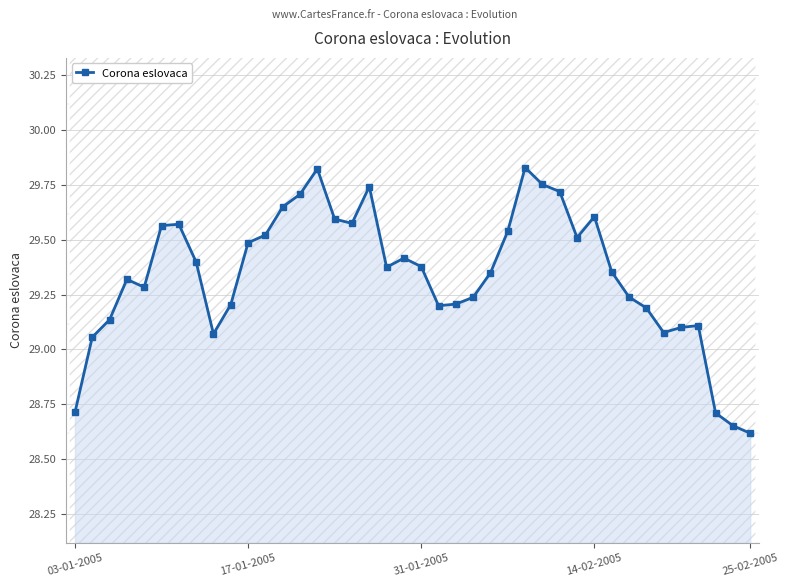

Between 35 and 36, which is larger?

36